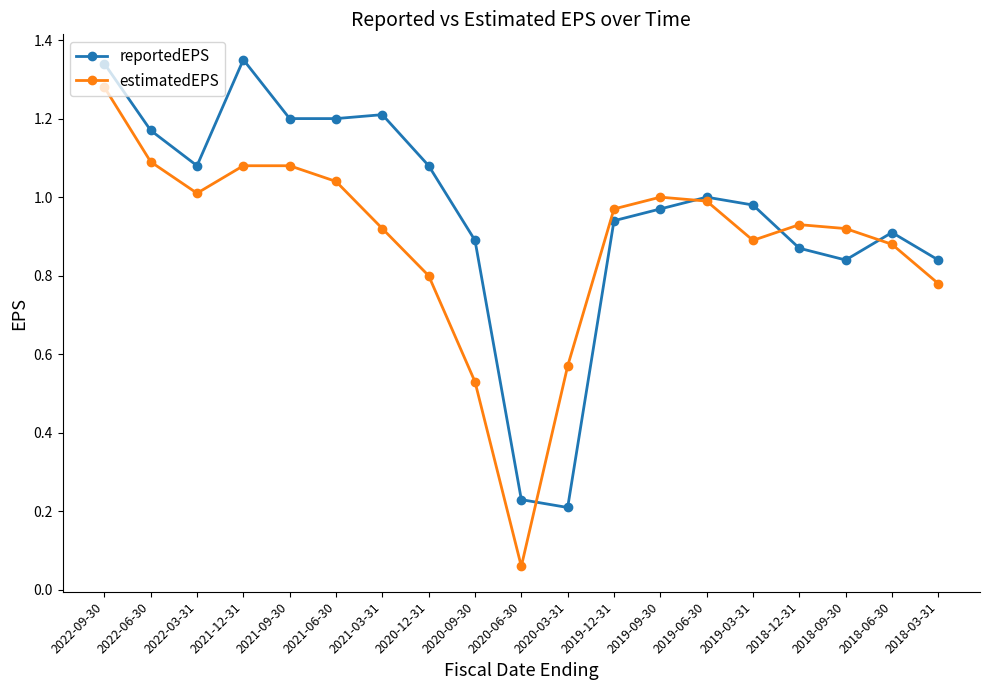

Rank the series by their maximum value, from highest to lowest.

reportedEPS, estimatedEPS